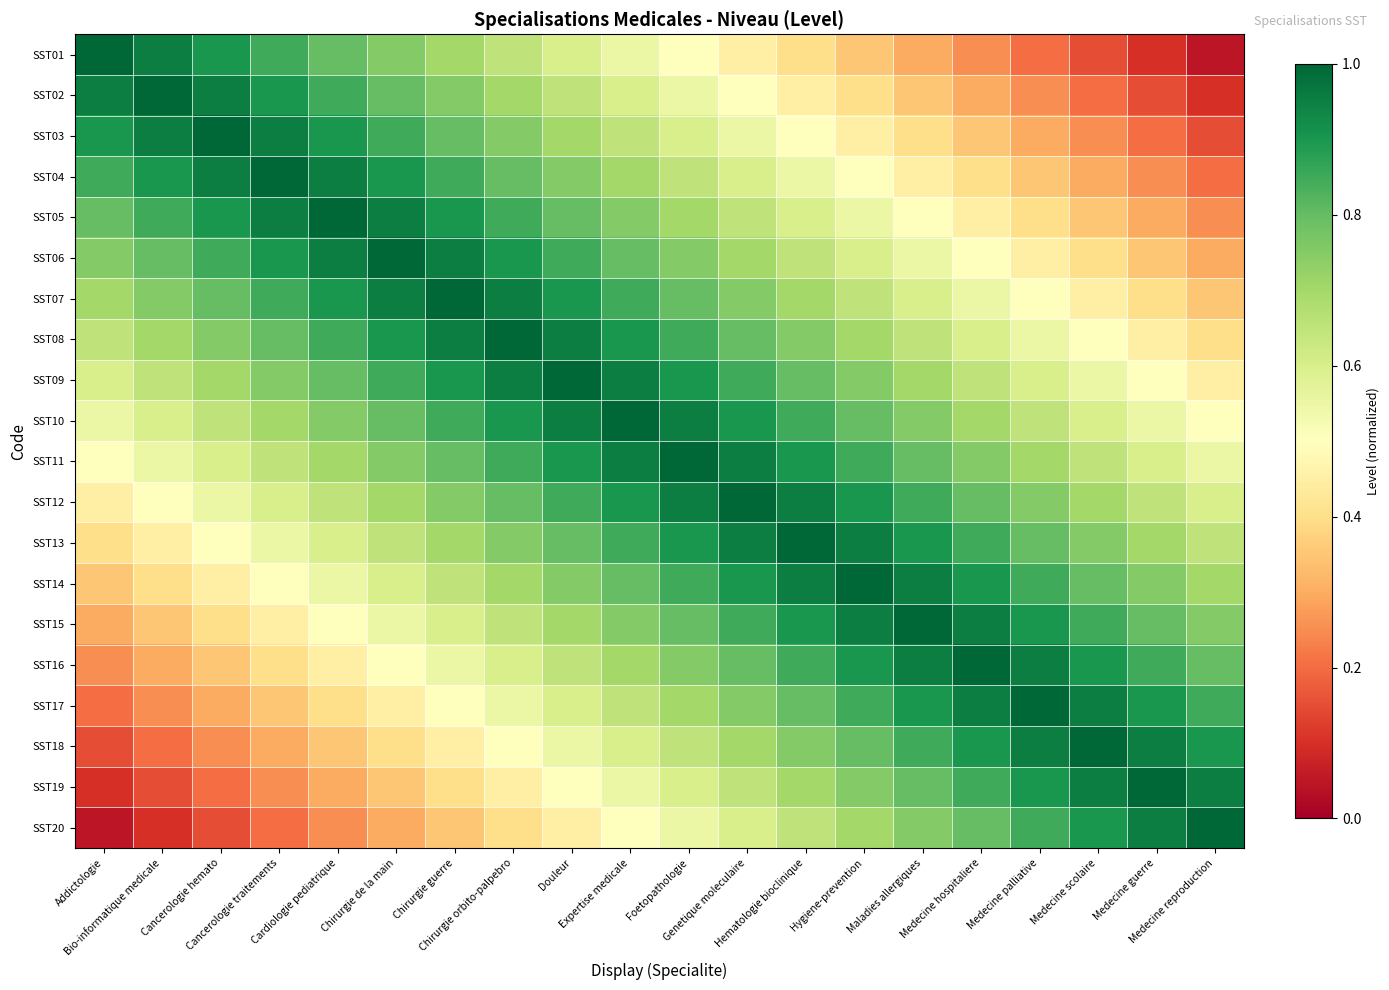

Reading left to right, what are all the values shown in this chart?

SST01: Addictologie=1.0	Bio-informatique medicale=0.9	Cancerologie hemato=0.9	Cancerologie traitements=0.8	Cardiologie pediatrique=0.8	Chirurgie de la main=0.8	Chirurgie guerre=0.7	Chirurgie orbito-palpebro=0.7	Douleur=0.6	Expertise medicale=0.6	Foetopathologie=0.5	Genetique moleculaire=0.4	Hematologie bioclinique=0.4	Hygiene-prevention=0.3	Maladies allergiques=0.3	Medecine hospitaliere=0.2	Medecine palliative=0.2	Medecine scolaire=0.2	Medecine guerre=0.1	Medecine reproduction=0.1
SST02: Addictologie=0.9	Bio-informatique medicale=1.0	Cancerologie hemato=0.9	Cancerologie traitements=0.9	Cardiologie pediatrique=0.8	Chirurgie de la main=0.8	Chirurgie guerre=0.8	Chirurgie orbito-palpebro=0.7	Douleur=0.7	Expertise medicale=0.6	Foetopathologie=0.6	Genetique moleculaire=0.5	Hematologie bioclinique=0.4	Hygiene-prevention=0.4	Maladies allergiques=0.3	Medecine hospitaliere=0.3	Medecine palliative=0.2	Medecine scolaire=0.2	Medecine guerre=0.2	Medecine reproduction=0.1
SST03: Addictologie=0.9	Bio-informatique medicale=0.9	Cancerologie hemato=1.0	Cancerologie traitements=0.9	Cardiologie pediatrique=0.9	Chirurgie de la main=0.8	Chirurgie guerre=0.8	Chirurgie orbito-palpebro=0.8	Douleur=0.7	Expertise medicale=0.7	Foetopathologie=0.6	Genetique moleculaire=0.6	Hematologie bioclinique=0.5	Hygiene-prevention=0.4	Maladies allergiques=0.4	Medecine hospitaliere=0.3	Medecine palliative=0.3	Medecine scolaire=0.2	Medecine guerre=0.2	Medecine reproduction=0.2
SST04: Addictologie=0.8	Bio-informatique medicale=0.9	Cancerologie hemato=0.9	Cancerologie traitements=1.0	Cardiologie pediatrique=0.9	Chirurgie de la main=0.9	Chirurgie guerre=0.8	Chirurgie orbito-palpebro=0.8	Douleur=0.8	Expertise medicale=0.7	Foetopathologie=0.7	Genetique moleculaire=0.6	Hematologie bioclinique=0.6	Hygiene-prevention=0.5	Maladies allergiques=0.4	Medecine hospitaliere=0.4	Medecine palliative=0.3	Medecine scolaire=0.3	Medecine guerre=0.2	Medecine reproduction=0.2
SST05: Addictologie=0.8	Bio-informatique medicale=0.8	Cancerologie hemato=0.9	Cancerologie traitements=0.9	Cardiologie pediatrique=1.0	Chirurgie de la main=0.9	Chirurgie guerre=0.9	Chirurgie orbito-palpebro=0.8	Douleur=0.8	Expertise medicale=0.8	Foetopathologie=0.7	Genetique moleculaire=0.7	Hematologie bioclinique=0.6	Hygiene-prevention=0.6	Maladies allergiques=0.5	Medecine hospitaliere=0.4	Medecine palliative=0.4	Medecine scolaire=0.3	Medecine guerre=0.3	Medecine reproduction=0.2
SST06: Addictologie=0.8	Bio-informatique medicale=0.8	Cancerologie hemato=0.8	Cancerologie traitements=0.9	Cardiologie pediatrique=0.9	Chirurgie de la main=1.0	Chirurgie guerre=0.9	Chirurgie orbito-palpebro=0.9	Douleur=0.8	Expertise medicale=0.8	Foetopathologie=0.8	Genetique moleculaire=0.7	Hematologie bioclinique=0.7	Hygiene-prevention=0.6	Maladies allergiques=0.6	Medecine hospitaliere=0.5	Medecine palliative=0.4	Medecine scolaire=0.4	Medecine guerre=0.3	Medecine reproduction=0.3
SST07: Addictologie=0.7	Bio-informatique medicale=0.8	Cancerologie hemato=0.8	Cancerologie traitements=0.8	Cardiologie pediatrique=0.9	Chirurgie de la main=0.9	Chirurgie guerre=1.0	Chirurgie orbito-palpebro=0.9	Douleur=0.9	Expertise medicale=0.8	Foetopathologie=0.8	Genetique moleculaire=0.8	Hematologie bioclinique=0.7	Hygiene-prevention=0.7	Maladies allergiques=0.6	Medecine hospitaliere=0.6	Medecine palliative=0.5	Medecine scolaire=0.4	Medecine guerre=0.4	Medecine reproduction=0.3
SST08: Addictologie=0.7	Bio-informatique medicale=0.7	Cancerologie hemato=0.8	Cancerologie traitements=0.8	Cardiologie pediatrique=0.8	Chirurgie de la main=0.9	Chirurgie guerre=0.9	Chirurgie orbito-palpebro=1.0	Douleur=0.9	Expertise medicale=0.9	Foetopathologie=0.8	Genetique moleculaire=0.8	Hematologie bioclinique=0.8	Hygiene-prevention=0.7	Maladies allergiques=0.7	Medecine hospitaliere=0.6	Medecine palliative=0.6	Medecine scolaire=0.5	Medecine guerre=0.4	Medecine reproduction=0.4
SST09: Addictologie=0.6	Bio-informatique medicale=0.7	Cancerologie hemato=0.7	Cancerologie traitements=0.8	Cardiologie pediatrique=0.8	Chirurgie de la main=0.8	Chirurgie guerre=0.9	Chirurgie orbito-palpebro=0.9	Douleur=1.0	Expertise medicale=0.9	Foetopathologie=0.9	Genetique moleculaire=0.8	Hematologie bioclinique=0.8	Hygiene-prevention=0.8	Maladies allergiques=0.7	Medecine hospitaliere=0.7	Medecine palliative=0.6	Medecine scolaire=0.6	Medecine guerre=0.5	Medecine reproduction=0.4
SST10: Addictologie=0.6	Bio-informatique medicale=0.6	Cancerologie hemato=0.7	Cancerologie traitements=0.7	Cardiologie pediatrique=0.8	Chirurgie de la main=0.8	Chirurgie guerre=0.8	Chirurgie orbito-palpebro=0.9	Douleur=0.9	Expertise medicale=1.0	Foetopathologie=0.9	Genetique moleculaire=0.9	Hematologie bioclinique=0.8	Hygiene-prevention=0.8	Maladies allergiques=0.8	Medecine hospitaliere=0.7	Medecine palliative=0.7	Medecine scolaire=0.6	Medecine guerre=0.6	Medecine reproduction=0.5
SST11: Addictologie=0.5	Bio-informatique medicale=0.6	Cancerologie hemato=0.6	Cancerologie traitements=0.7	Cardiologie pediatrique=0.7	Chirurgie de la main=0.8	Chirurgie guerre=0.8	Chirurgie orbito-palpebro=0.8	Douleur=0.9	Expertise medicale=0.9	Foetopathologie=1.0	Genetique moleculaire=0.9	Hematologie bioclinique=0.9	Hygiene-prevention=0.8	Maladies allergiques=0.8	Medecine hospitaliere=0.8	Medecine palliative=0.7	Medecine scolaire=0.7	Medecine guerre=0.6	Medecine reproduction=0.6
SST12: Addictologie=0.4	Bio-informatique medicale=0.5	Cancerologie hemato=0.6	Cancerologie traitements=0.6	Cardiologie pediatrique=0.7	Chirurgie de la main=0.7	Chirurgie guerre=0.8	Chirurgie orbito-palpebro=0.8	Douleur=0.8	Expertise medicale=0.9	Foetopathologie=0.9	Genetique moleculaire=1.0	Hematologie bioclinique=0.9	Hygiene-prevention=0.9	Maladies allergiques=0.8	Medecine hospitaliere=0.8	Medecine palliative=0.8	Medecine scolaire=0.7	Medecine guerre=0.7	Medecine reproduction=0.6
SST13: Addictologie=0.4	Bio-informatique medicale=0.4	Cancerologie hemato=0.5	Cancerologie traitements=0.6	Cardiologie pediatrique=0.6	Chirurgie de la main=0.7	Chirurgie guerre=0.7	Chirurgie orbito-palpebro=0.8	Douleur=0.8	Expertise medicale=0.8	Foetopathologie=0.9	Genetique moleculaire=0.9	Hematologie bioclinique=1.0	Hygiene-prevention=0.9	Maladies allergiques=0.9	Medecine hospitaliere=0.8	Medecine palliative=0.8	Medecine scolaire=0.8	Medecine guerre=0.7	Medecine reproduction=0.7
SST14: Addictologie=0.3	Bio-informatique medicale=0.4	Cancerologie hemato=0.4	Cancerologie traitements=0.5	Cardiologie pediatrique=0.6	Chirurgie de la main=0.6	Chirurgie guerre=0.7	Chirurgie orbito-palpebro=0.7	Douleur=0.8	Expertise medicale=0.8	Foetopathologie=0.8	Genetique moleculaire=0.9	Hematologie bioclinique=0.9	Hygiene-prevention=1.0	Maladies allergiques=0.9	Medecine hospitaliere=0.9	Medecine palliative=0.8	Medecine scolaire=0.8	Medecine guerre=0.8	Medecine reproduction=0.7
SST15: Addictologie=0.3	Bio-informatique medicale=0.3	Cancerologie hemato=0.4	Cancerologie traitements=0.4	Cardiologie pediatrique=0.5	Chirurgie de la main=0.6	Chirurgie guerre=0.6	Chirurgie orbito-palpebro=0.7	Douleur=0.7	Expertise medicale=0.8	Foetopathologie=0.8	Genetique moleculaire=0.8	Hematologie bioclinique=0.9	Hygiene-prevention=0.9	Maladies allergiques=1.0	Medecine hospitaliere=0.9	Medecine palliative=0.9	Medecine scolaire=0.8	Medecine guerre=0.8	Medecine reproduction=0.8
SST16: Addictologie=0.2	Bio-informatique medicale=0.3	Cancerologie hemato=0.3	Cancerologie traitements=0.4	Cardiologie pediatrique=0.4	Chirurgie de la main=0.5	Chirurgie guerre=0.6	Chirurgie orbito-palpebro=0.6	Douleur=0.7	Expertise medicale=0.7	Foetopathologie=0.8	Genetique moleculaire=0.8	Hematologie bioclinique=0.8	Hygiene-prevention=0.9	Maladies allergiques=0.9	Medecine hospitaliere=1.0	Medecine palliative=0.9	Medecine scolaire=0.9	Medecine guerre=0.8	Medecine reproduction=0.8
SST17: Addictologie=0.2	Bio-informatique medicale=0.2	Cancerologie hemato=0.3	Cancerologie traitements=0.3	Cardiologie pediatrique=0.4	Chirurgie de la main=0.4	Chirurgie guerre=0.5	Chirurgie orbito-palpebro=0.6	Douleur=0.6	Expertise medicale=0.7	Foetopathologie=0.7	Genetique moleculaire=0.8	Hematologie bioclinique=0.8	Hygiene-prevention=0.8	Maladies allergiques=0.9	Medecine hospitaliere=0.9	Medecine palliative=1.0	Medecine scolaire=0.9	Medecine guerre=0.9	Medecine reproduction=0.8
SST18: Addictologie=0.2	Bio-informatique medicale=0.2	Cancerologie hemato=0.2	Cancerologie traitements=0.3	Cardiologie pediatrique=0.3	Chirurgie de la main=0.4	Chirurgie guerre=0.4	Chirurgie orbito-palpebro=0.5	Douleur=0.6	Expertise medicale=0.6	Foetopathologie=0.7	Genetique moleculaire=0.7	Hematologie bioclinique=0.8	Hygiene-prevention=0.8	Maladies allergiques=0.8	Medecine hospitaliere=0.9	Medecine palliative=0.9	Medecine scolaire=1.0	Medecine guerre=0.9	Medecine reproduction=0.9
SST19: Addictologie=0.1	Bio-informatique medicale=0.2	Cancerologie hemato=0.2	Cancerologie traitements=0.2	Cardiologie pediatrique=0.3	Chirurgie de la main=0.3	Chirurgie guerre=0.4	Chirurgie orbito-palpebro=0.4	Douleur=0.5	Expertise medicale=0.6	Foetopathologie=0.6	Genetique moleculaire=0.7	Hematologie bioclinique=0.7	Hygiene-prevention=0.8	Maladies allergiques=0.8	Medecine hospitaliere=0.8	Medecine palliative=0.9	Medecine scolaire=0.9	Medecine guerre=1.0	Medecine reproduction=0.9
SST20: Addictologie=0.1	Bio-informatique medicale=0.1	Cancerologie hemato=0.2	Cancerologie traitements=0.2	Cardiologie pediatrique=0.2	Chirurgie de la main=0.3	Chirurgie guerre=0.3	Chirurgie orbito-palpebro=0.4	Douleur=0.4	Expertise medicale=0.5	Foetopathologie=0.6	Genetique moleculaire=0.6	Hematologie bioclinique=0.7	Hygiene-prevention=0.7	Maladies allergiques=0.8	Medecine hospitaliere=0.8	Medecine palliative=0.8	Medecine scolaire=0.9	Medecine guerre=0.9	Medecine reproduction=1.0